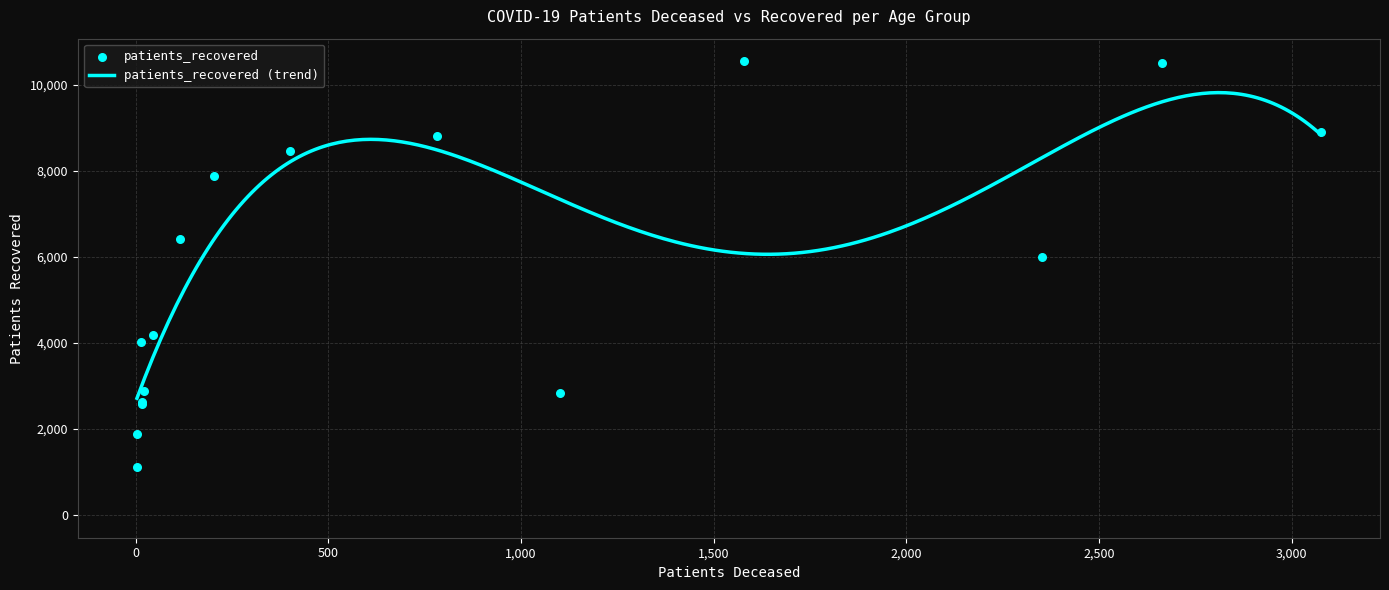

What is the maximum value for patients_recovered (trend)?

9823.8